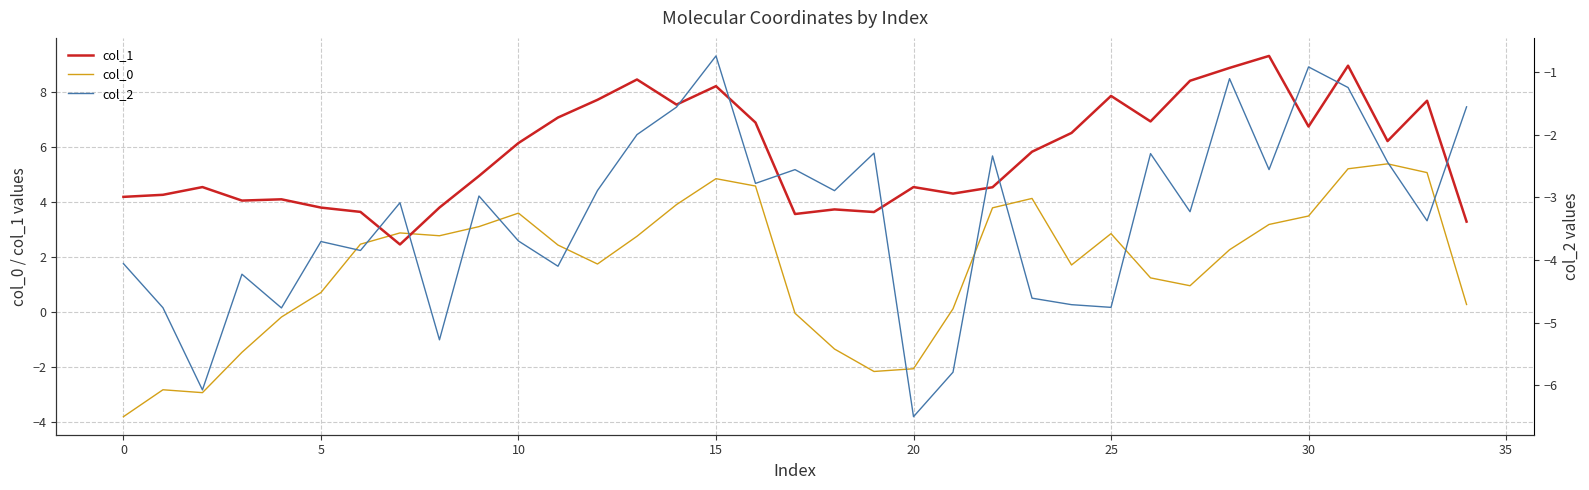

List the series in order of their overall mean, lowest first.

col_2, col_0, col_1